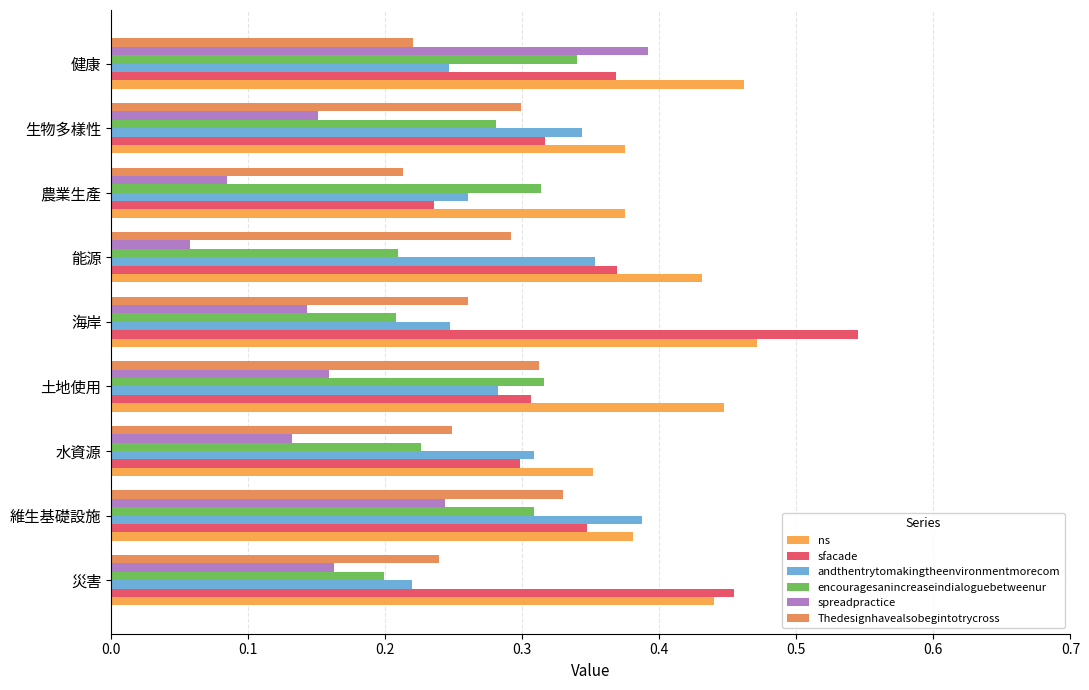

What are all the series names shown in the legend?

ns, sfacade, andthentrytomakingtheenvironmentmorecom, encouragesanincreaseindialoguebetweenur, spreadpractice, Thedesignhavealsobegintotrycross